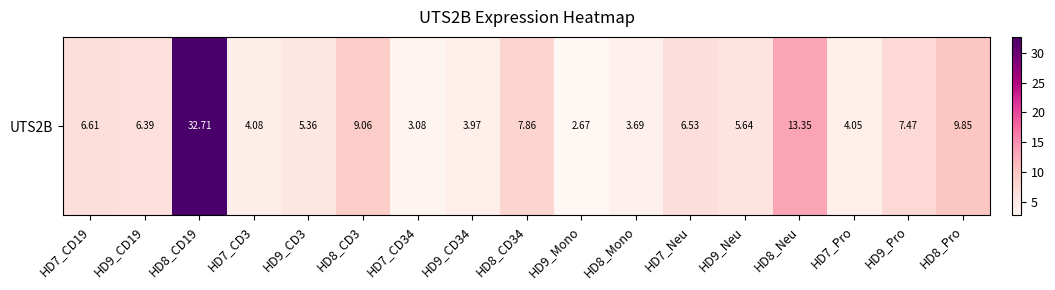

How many categories are shown in the chart?

17